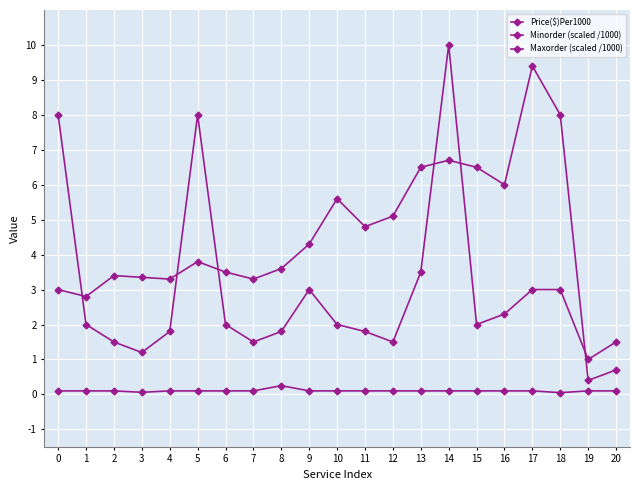

Count the number of categories in the chart.

21